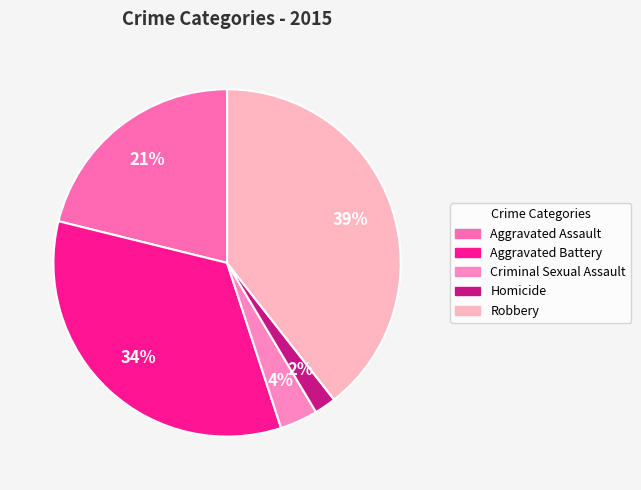

Which slice is the largest?

Robbery